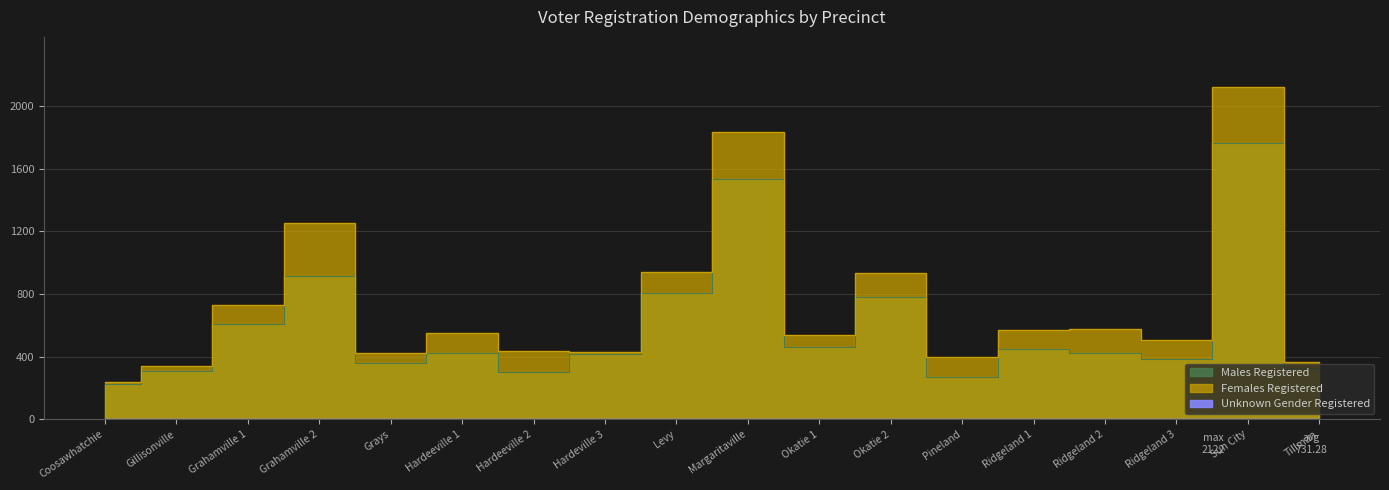

Which series has the largest total across all categories?

Females Registered